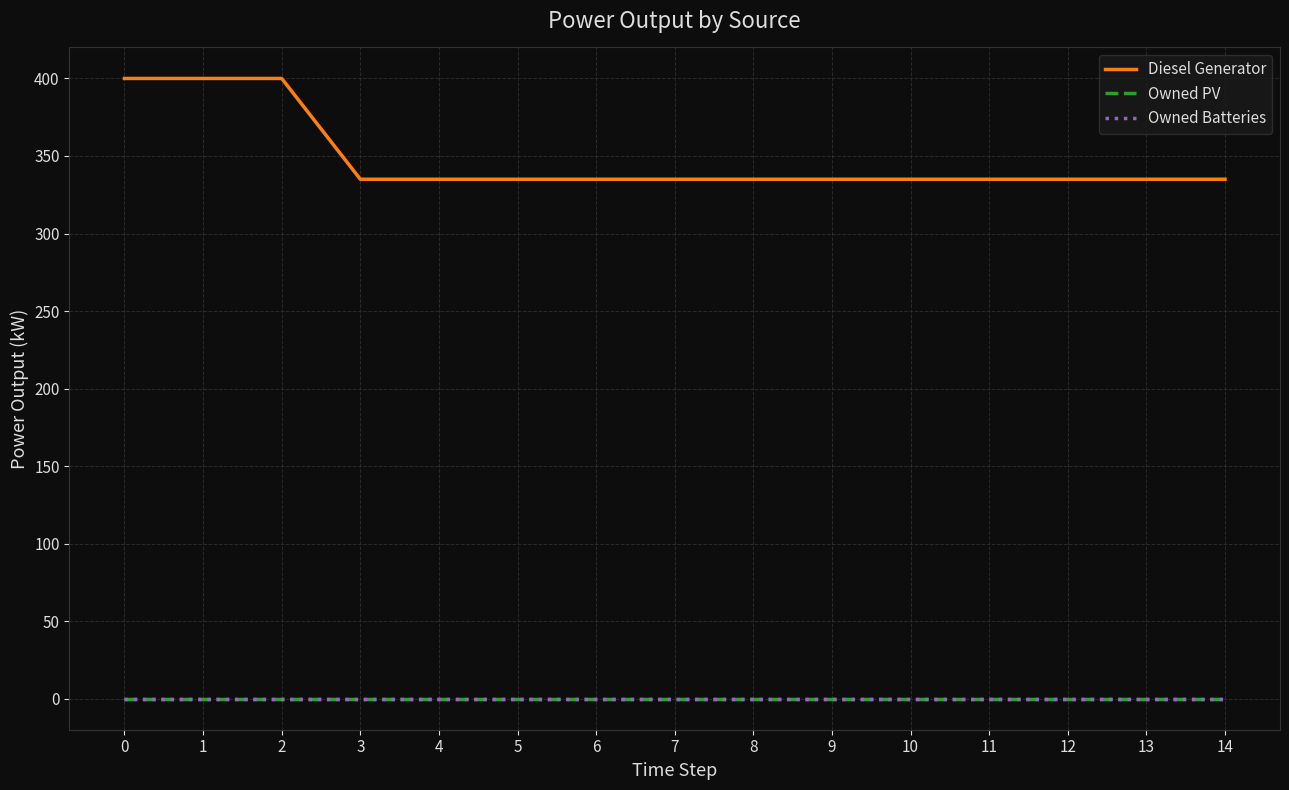

How many lines are shown in the chart?

3